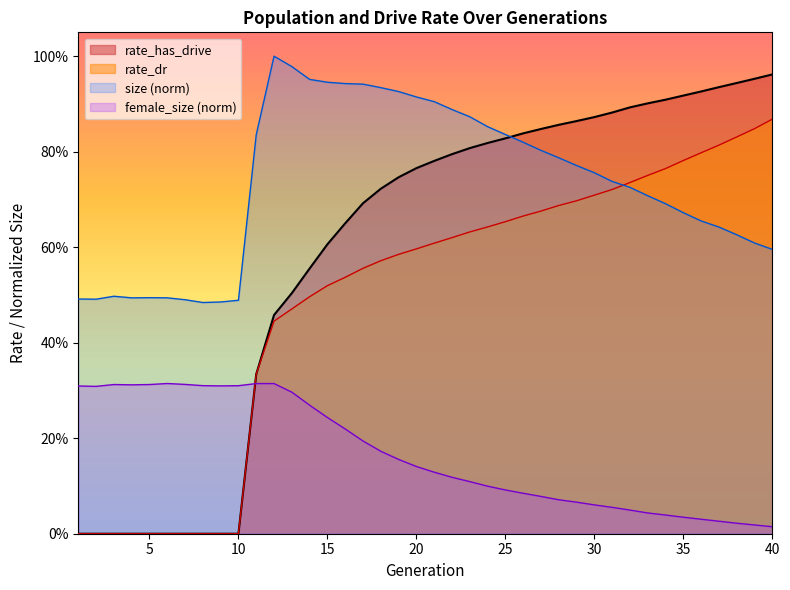

What is the approximate value of size at 6?

0.5